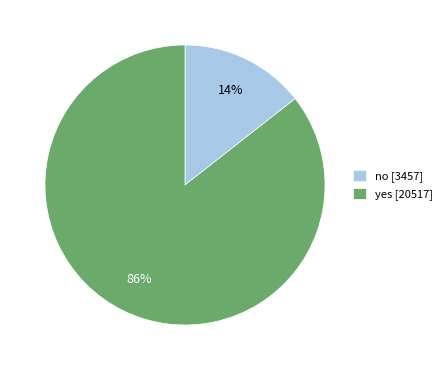

Which slice is the smallest?

no